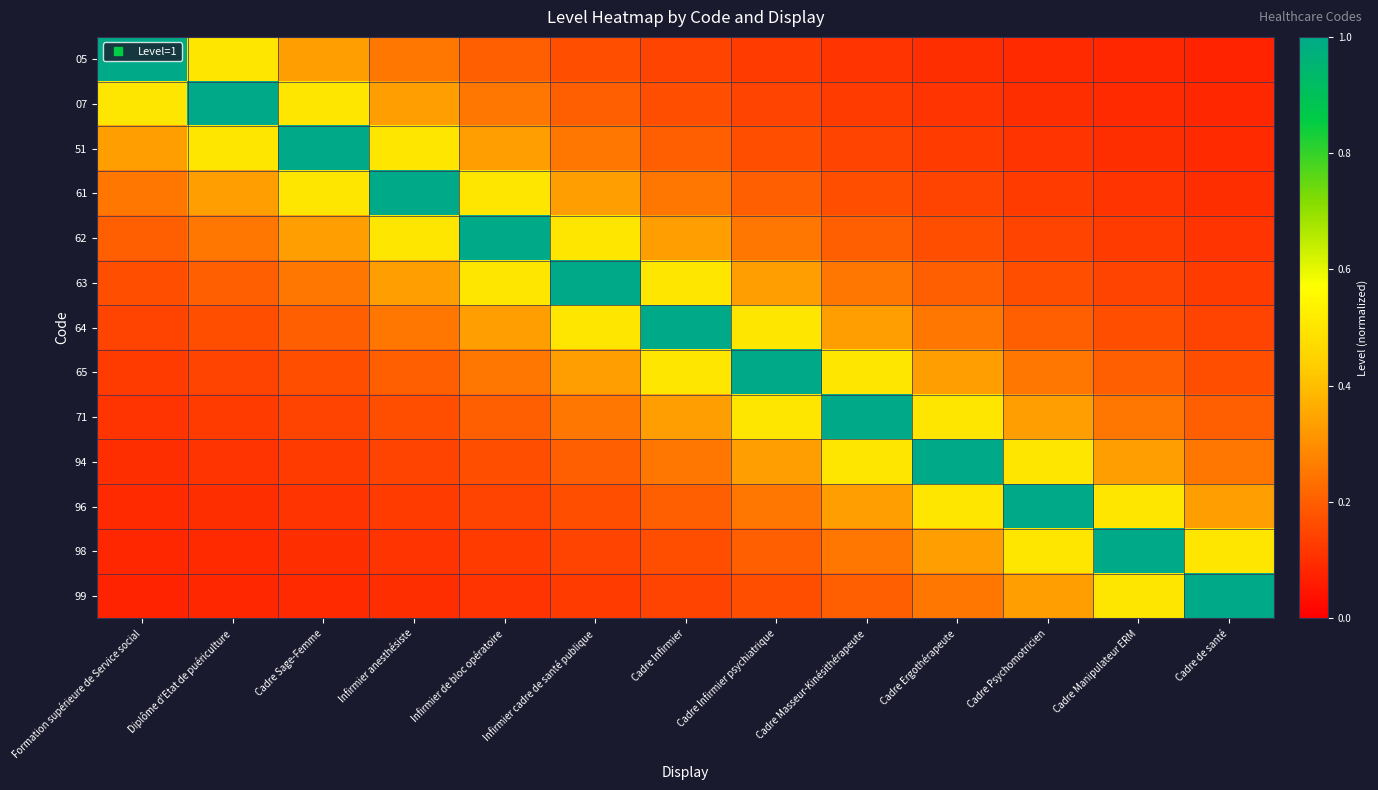

What is the smallest value displayed?

0.1